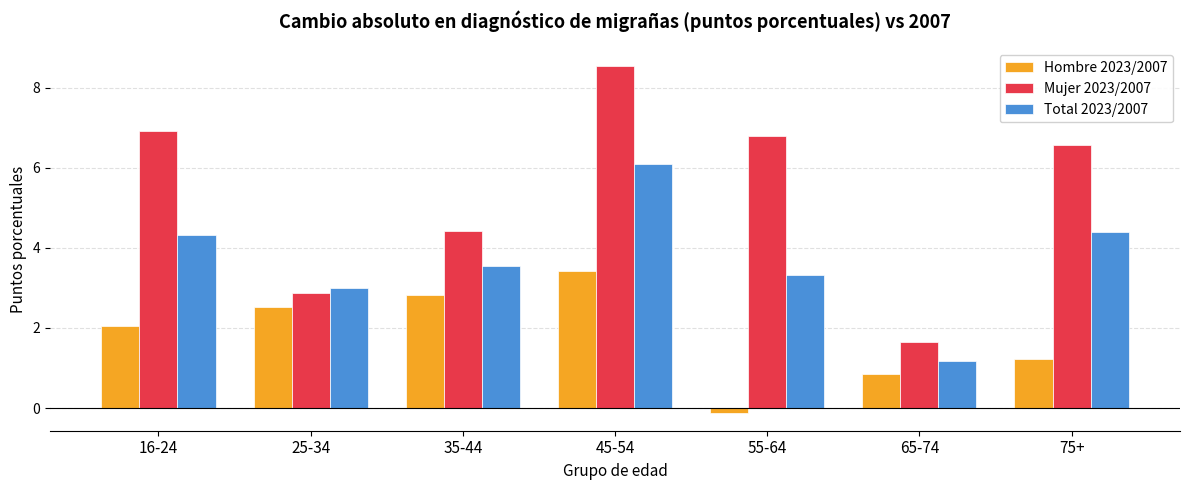

What position from the right is 45-54?

4